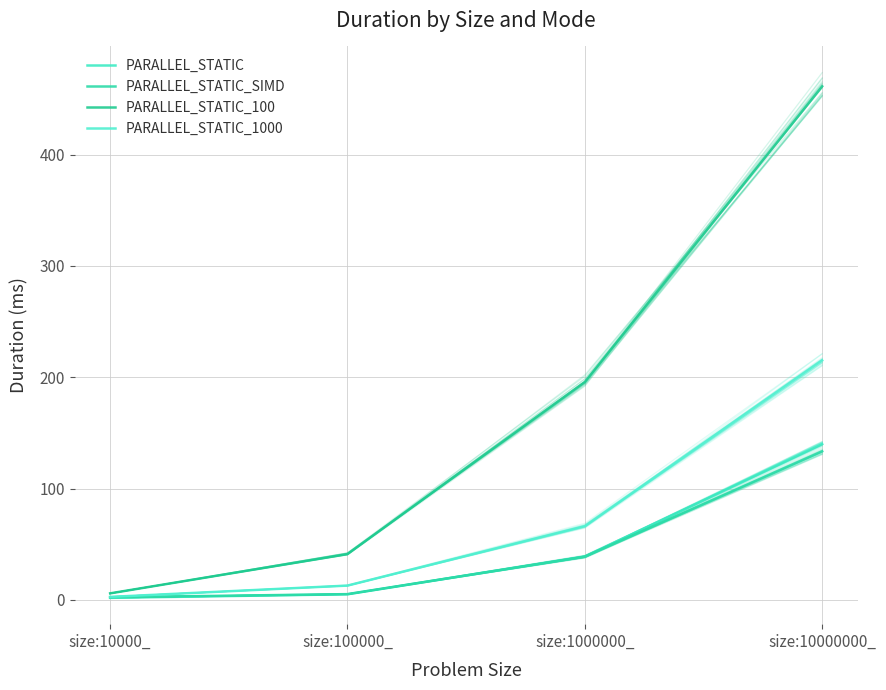

True or false: PARALLEL_STATIC_100 and PARALLEL_STATIC_1000 cross at least once.

False